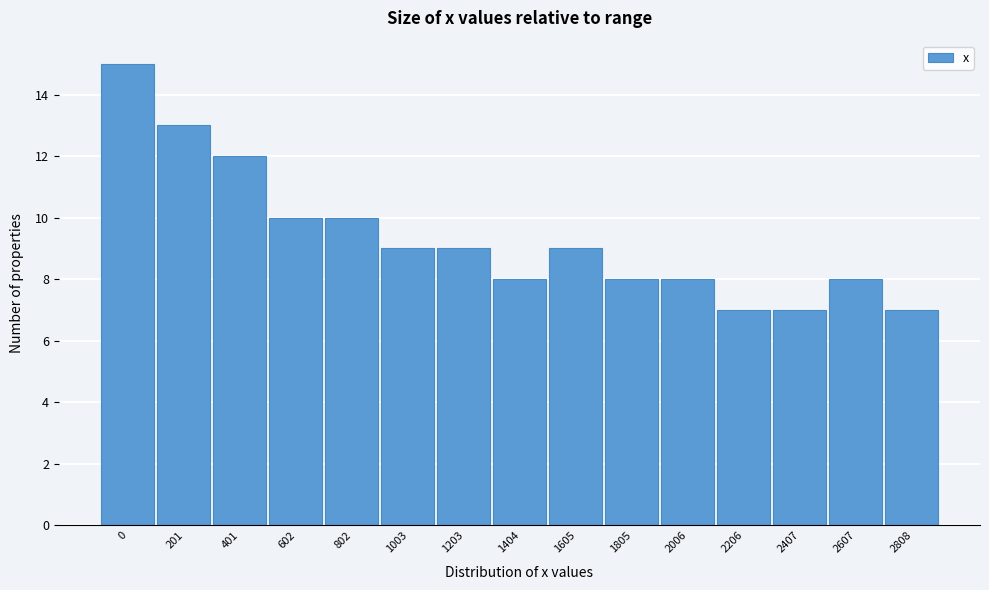

Reading left to right, extract all data points from this chart.

0=15	201=13	401=12	602=10	802=10	1003=9	1203=9	1404=8	1605=9	1805=8	2006=8	2206=7	2407=7	2607=8	2808=7